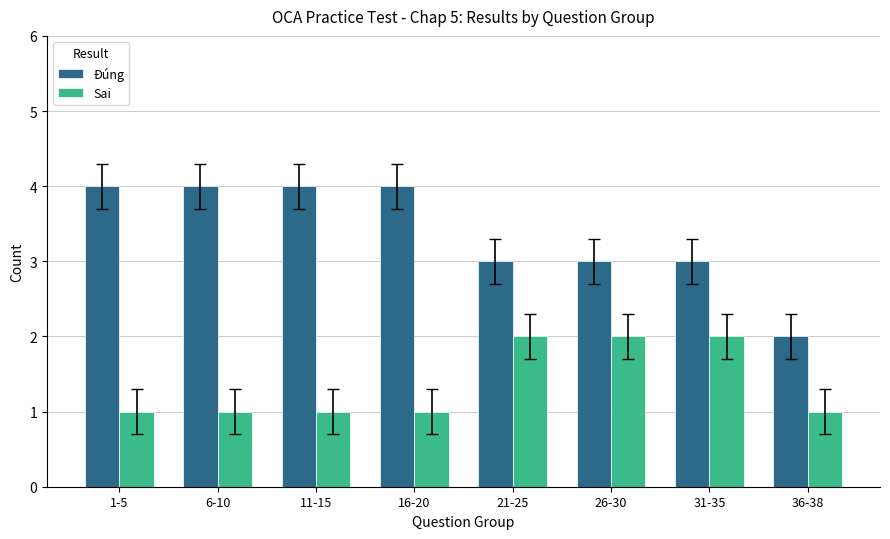

Which series has the largest range (max minus min)?

Đúng